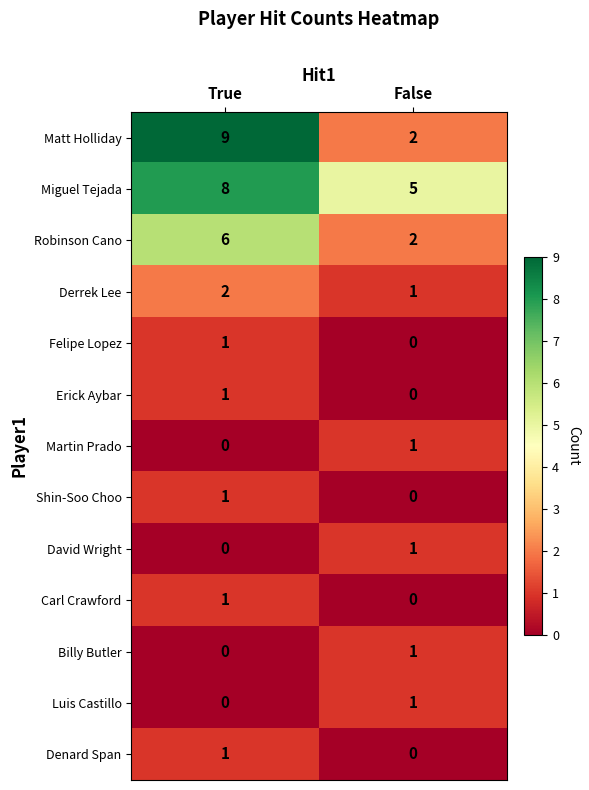

The value of Derrek Lee at True is 1. True or false?

False